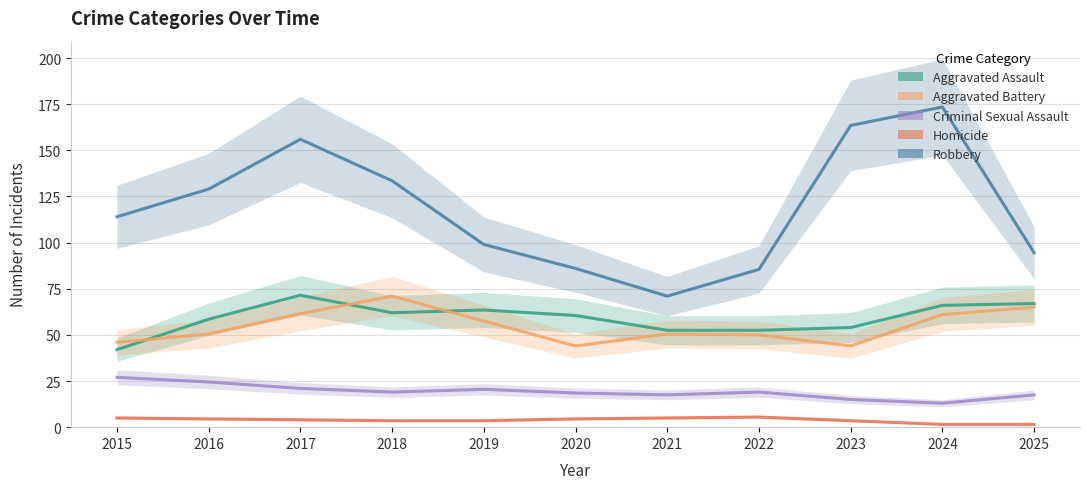

Between 2015 and 2017, which series saw the biggest shift?

Robbery